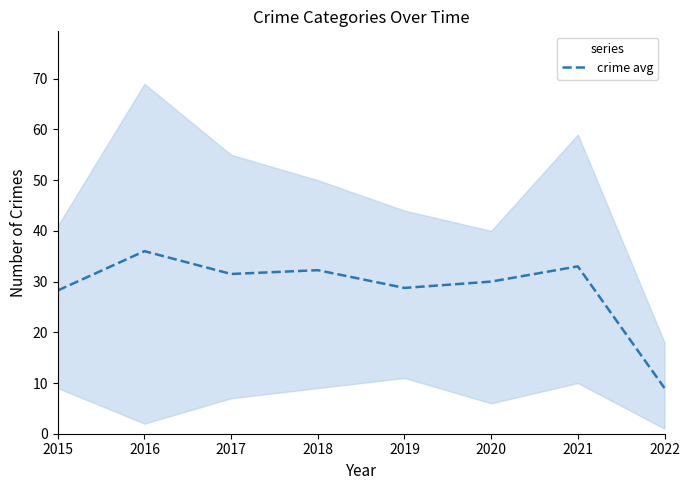

What is the value of the 7th point from the left?

33.0